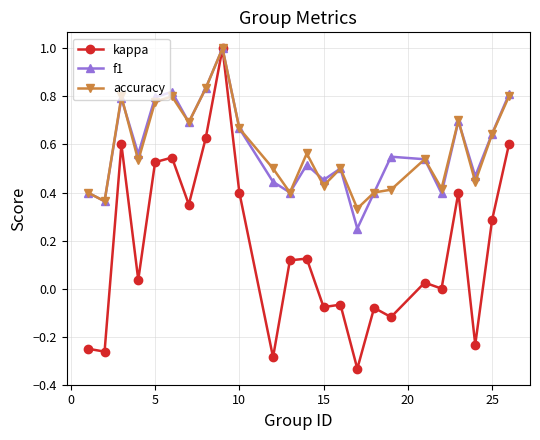

Which series has the widest spread of values?

kappa